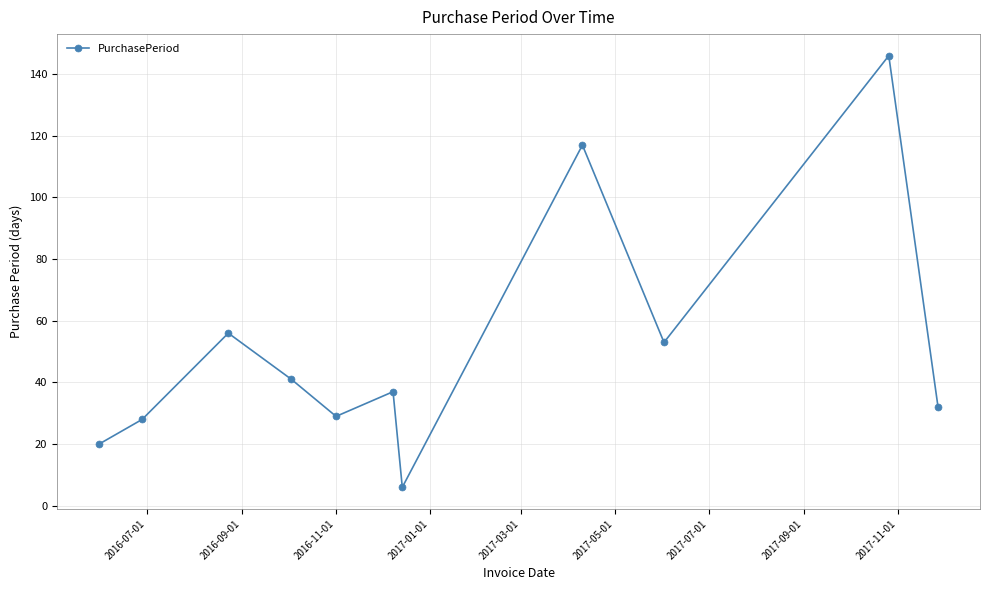

What is the sum of all values?

565